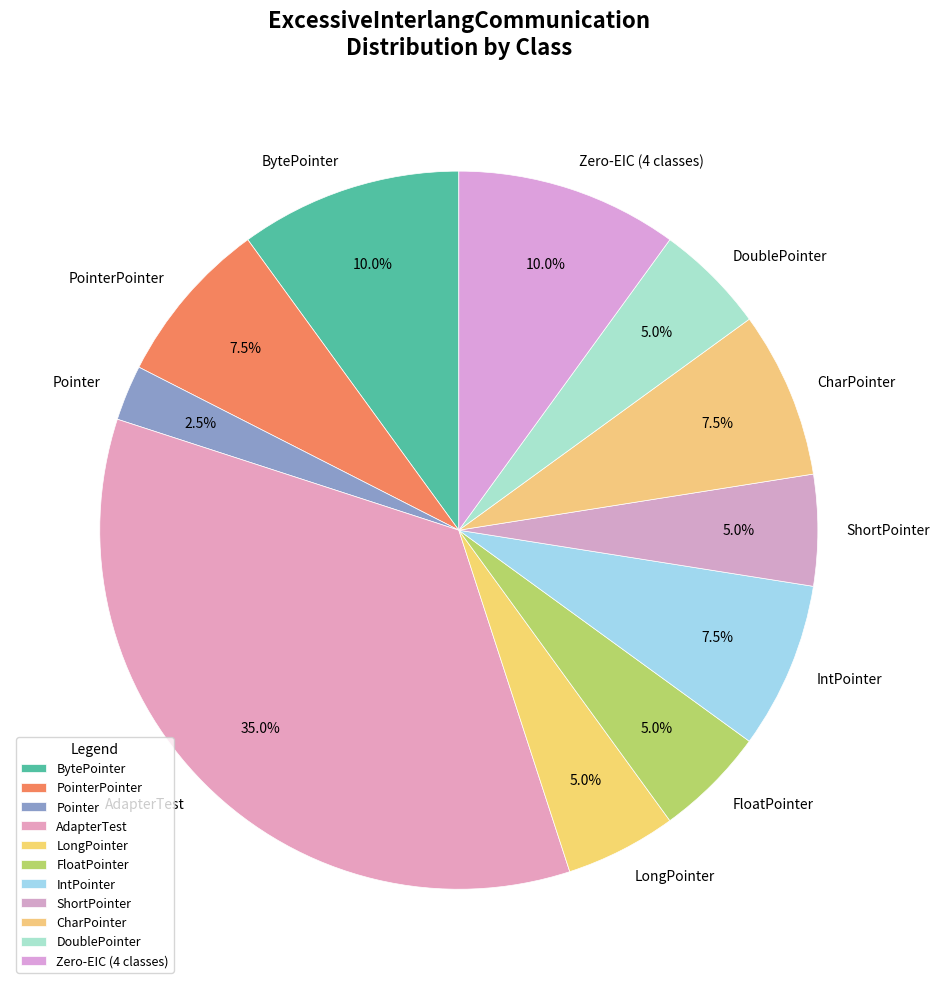

How many segments does this pie chart have?

11